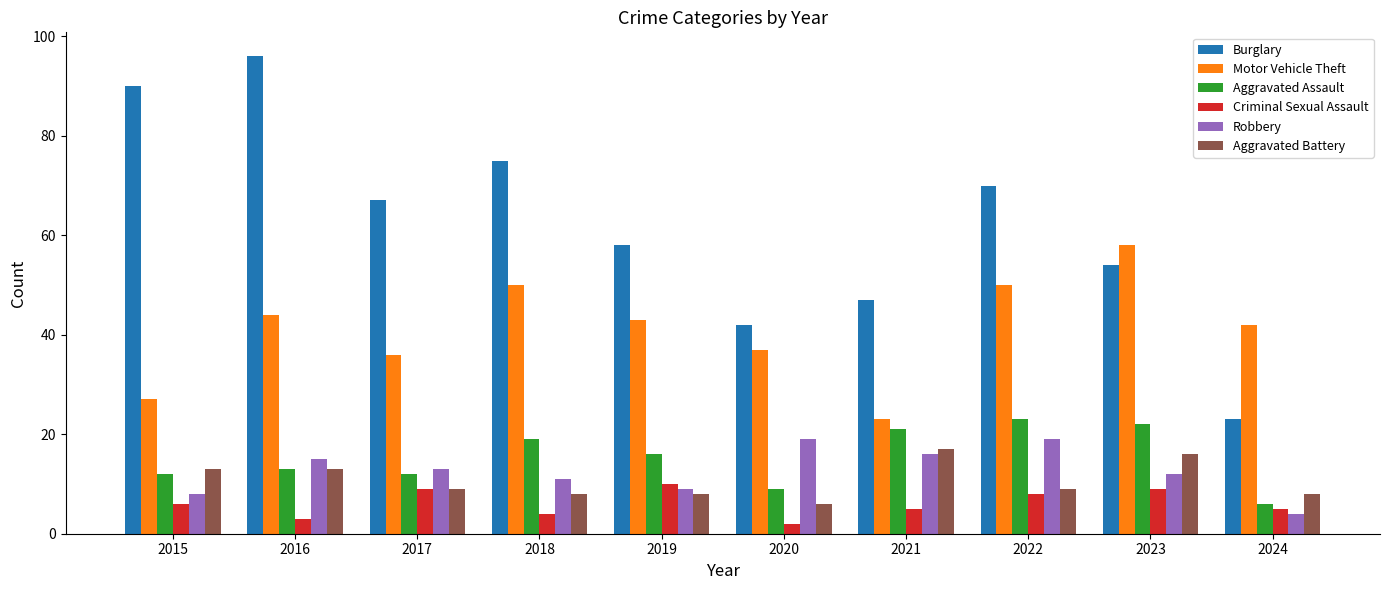

What is the difference between the Aggravated Battery values at 2015 and 2020?

7